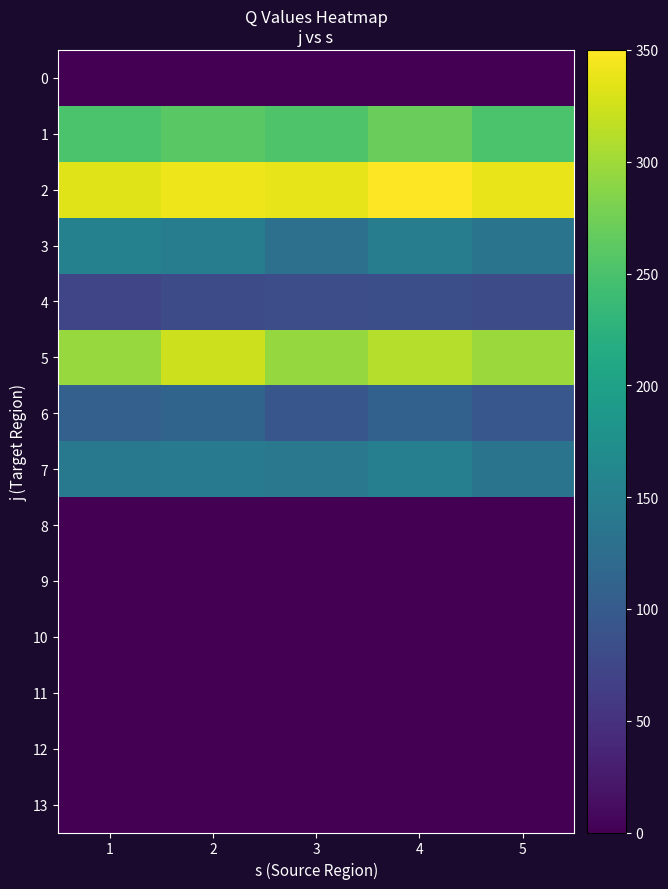

Rank the series at 1 from highest to lowest value.

2, 5, 1, 3, 7, 6, 4, 0, 8, 9, 10, 11, 12, 13